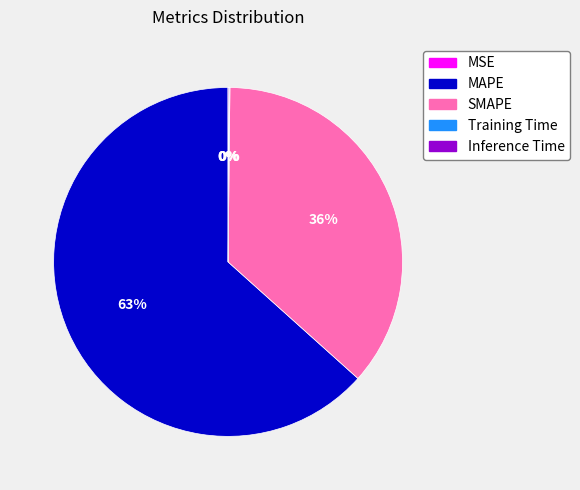

To the nearest percent, what is the average slice percentage?

20%